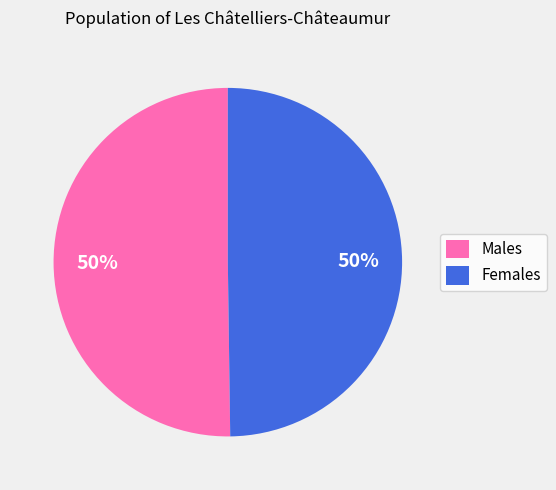

What percentage is the Males slice, to the nearest percent?

50%